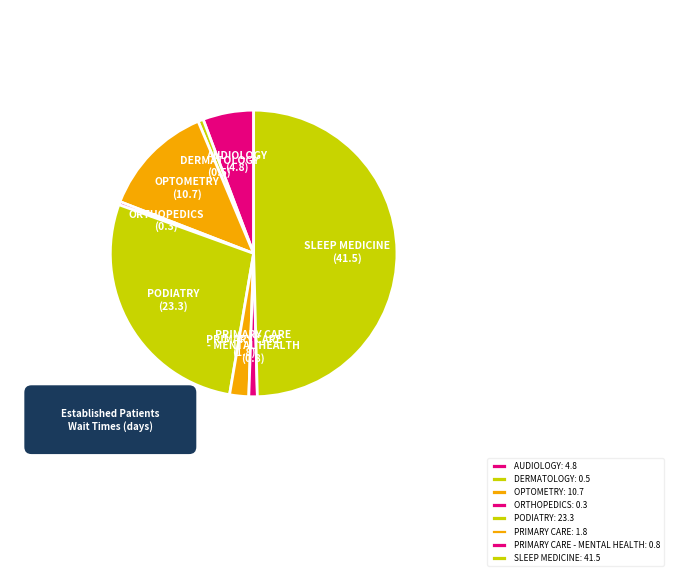

Between PRIMARY CARE - MENTAL HEALTH and AUDIOLOGY, which is larger?

AUDIOLOGY